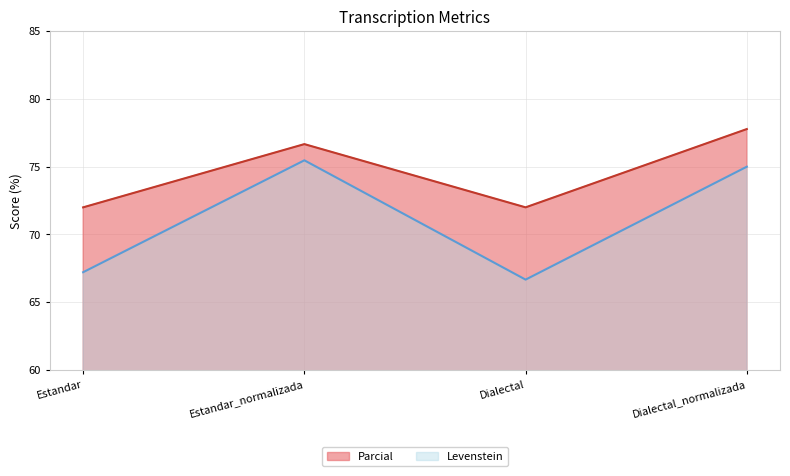

Reading left to right, what are all the values shown in this chart?

Levenstein: 67.2	75.5	66.7	75.0
Parcial: 72.0	76.7	72.0	77.8